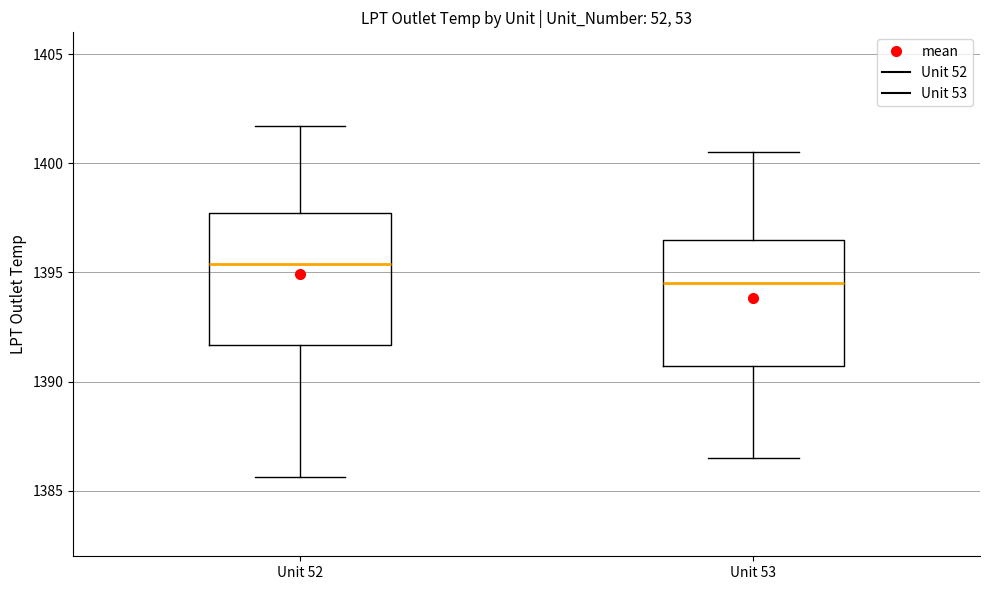

Which box's median line is the highest?

Unit 52